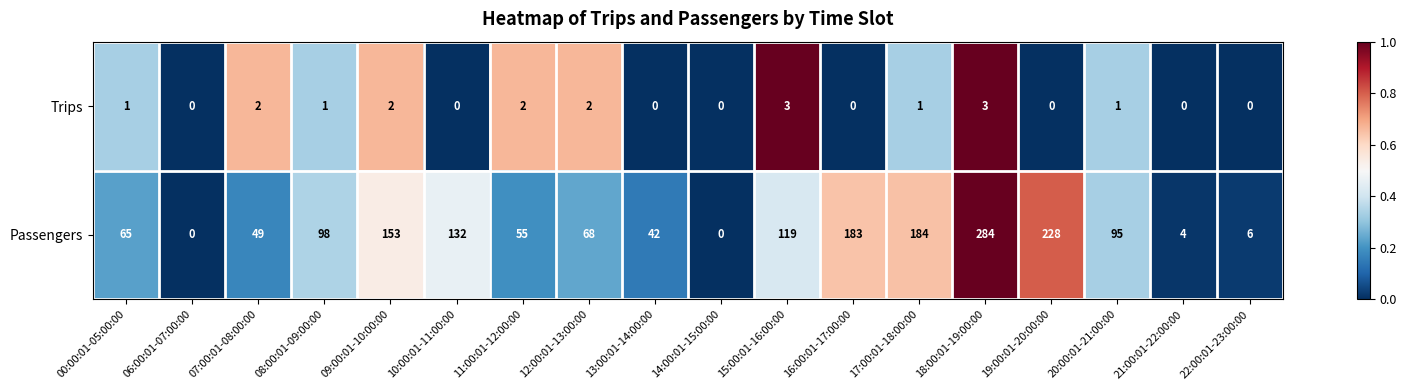

List the series in order of their peak value, highest first.

Passengers, Trips